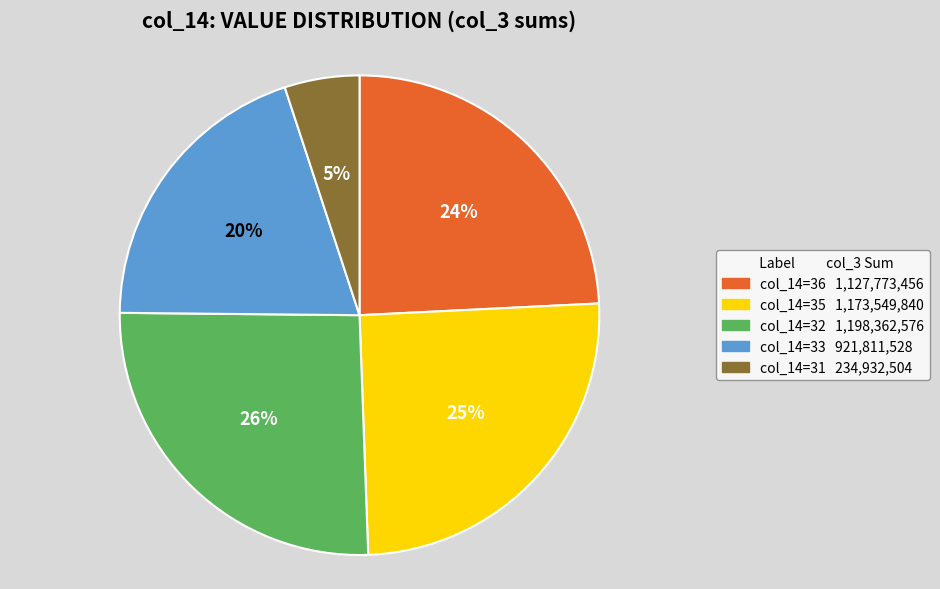

Combined, do col_14=31 234,932,504 and col_14=36 1,127,773,456 account for over 50%?

No